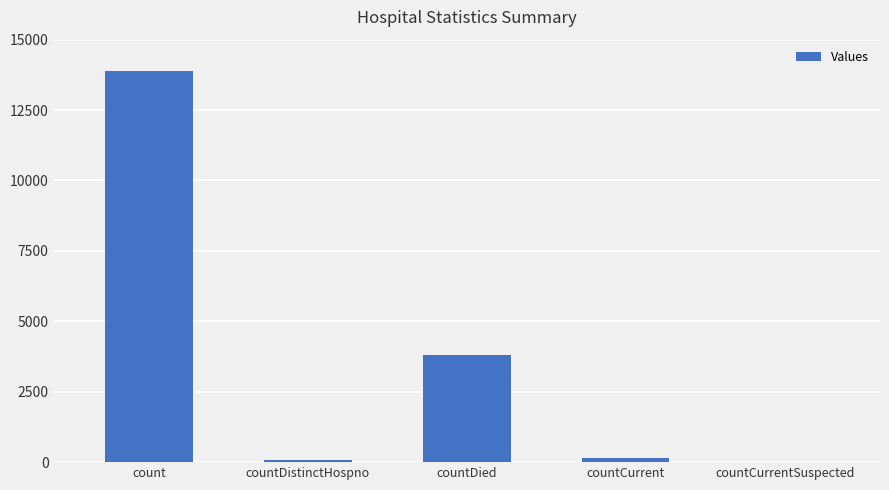

What is the sum of all values?

17871